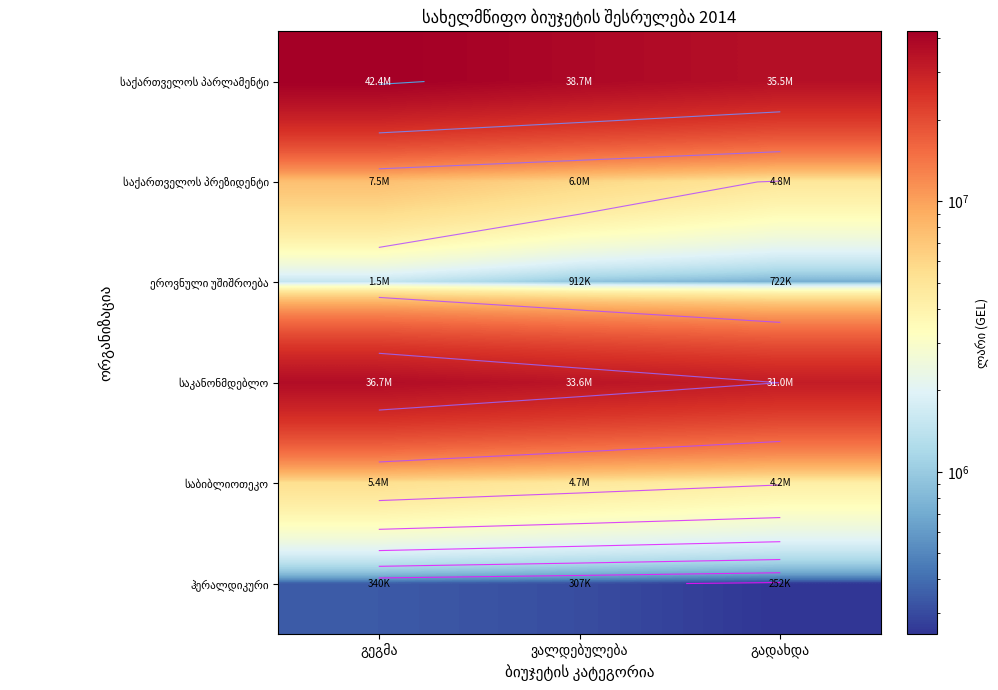

What is the difference between the maximum and minimum values in the ჰერალდიკური series?

88356.2